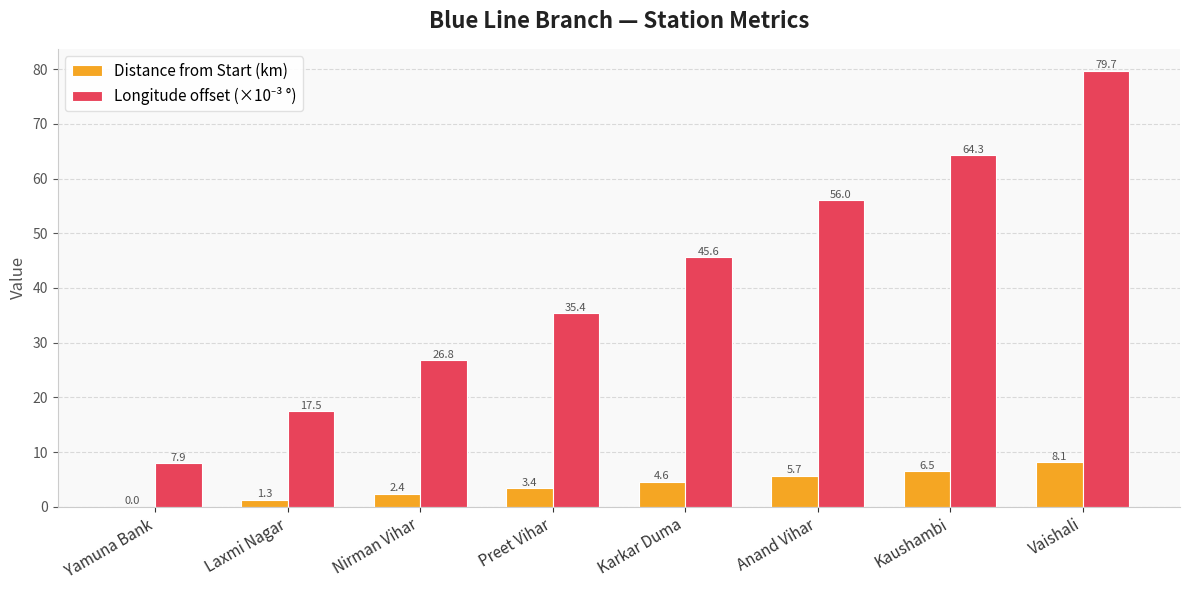

What is the greatest value displayed?

79.7